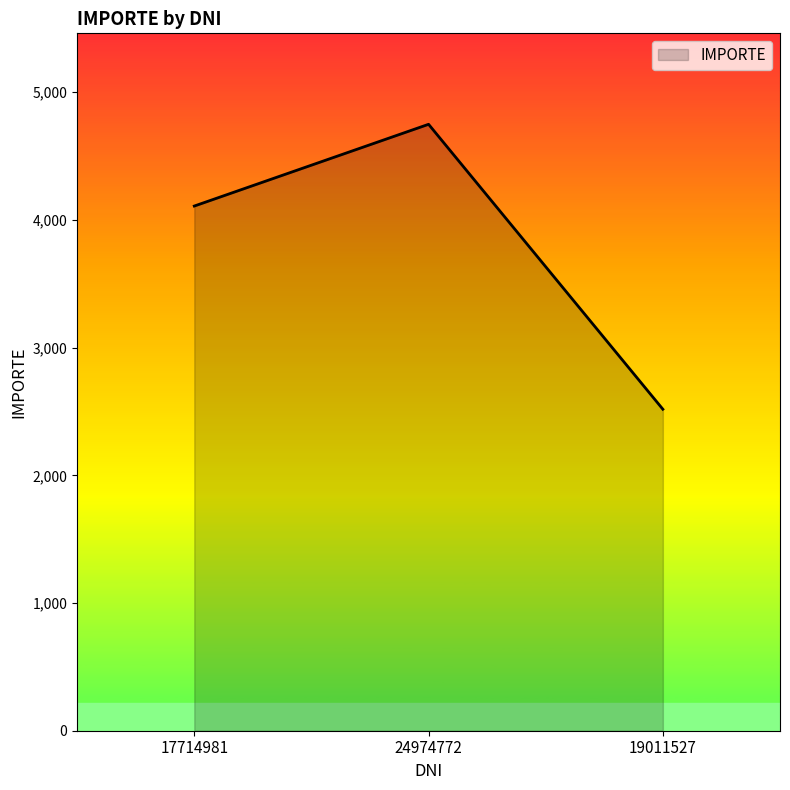

How many distinct data groups are displayed?

1